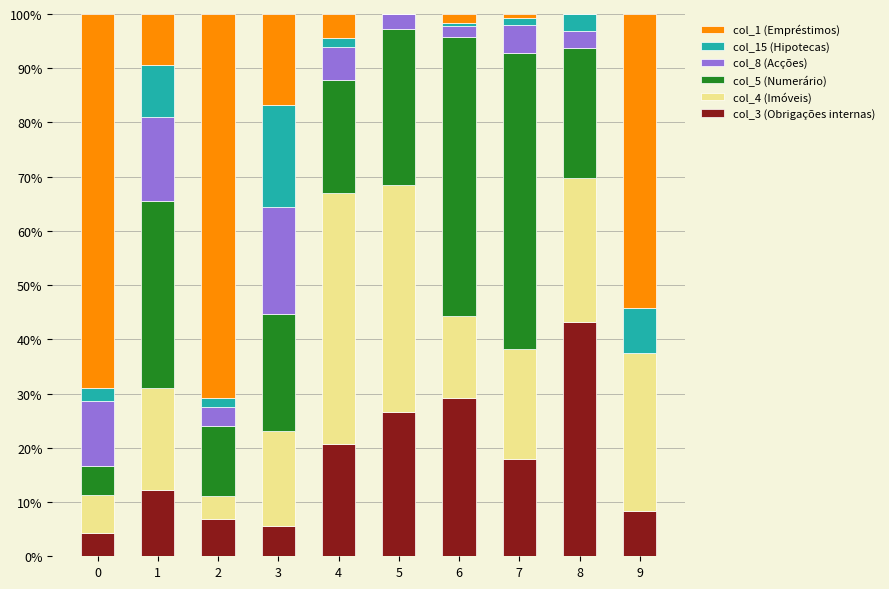

The value of col_3 (Obrigações internas) at 3 is 5.5. True or false?

True